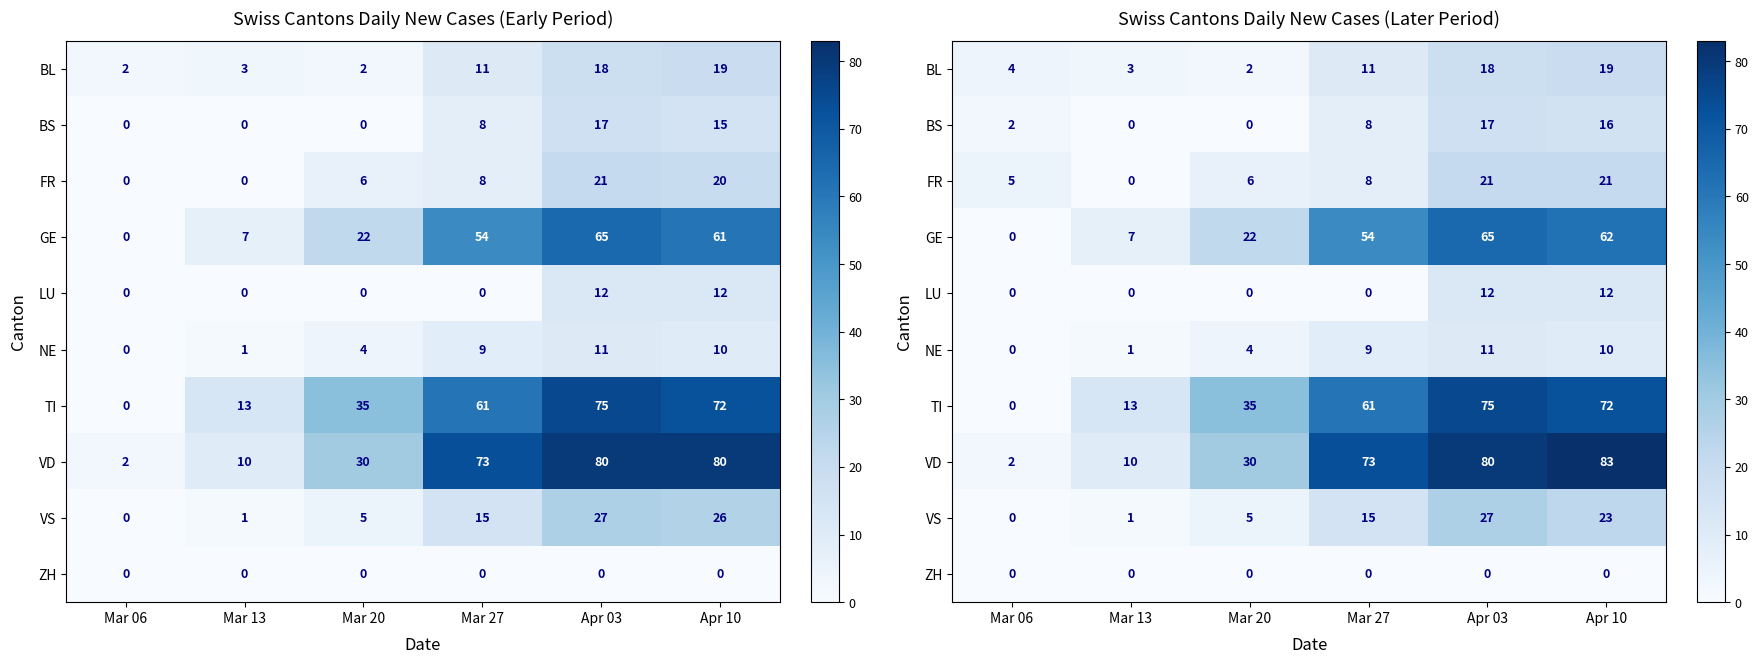

How many data points in BS are above 8?

2